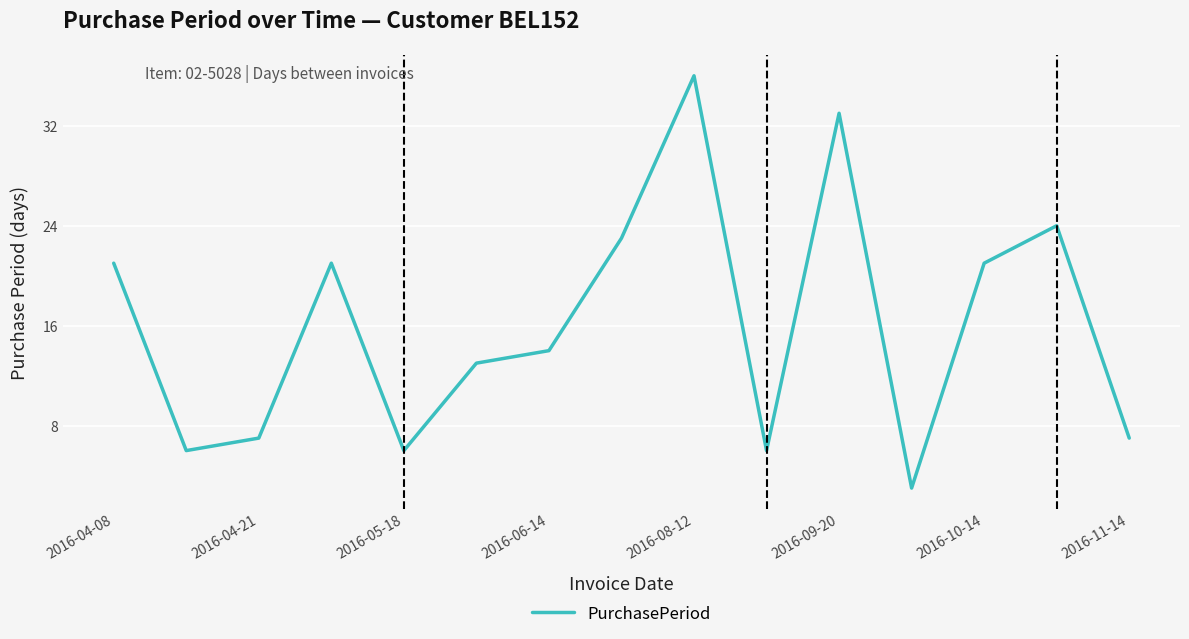

What is the maximum value shown in the chart?

36